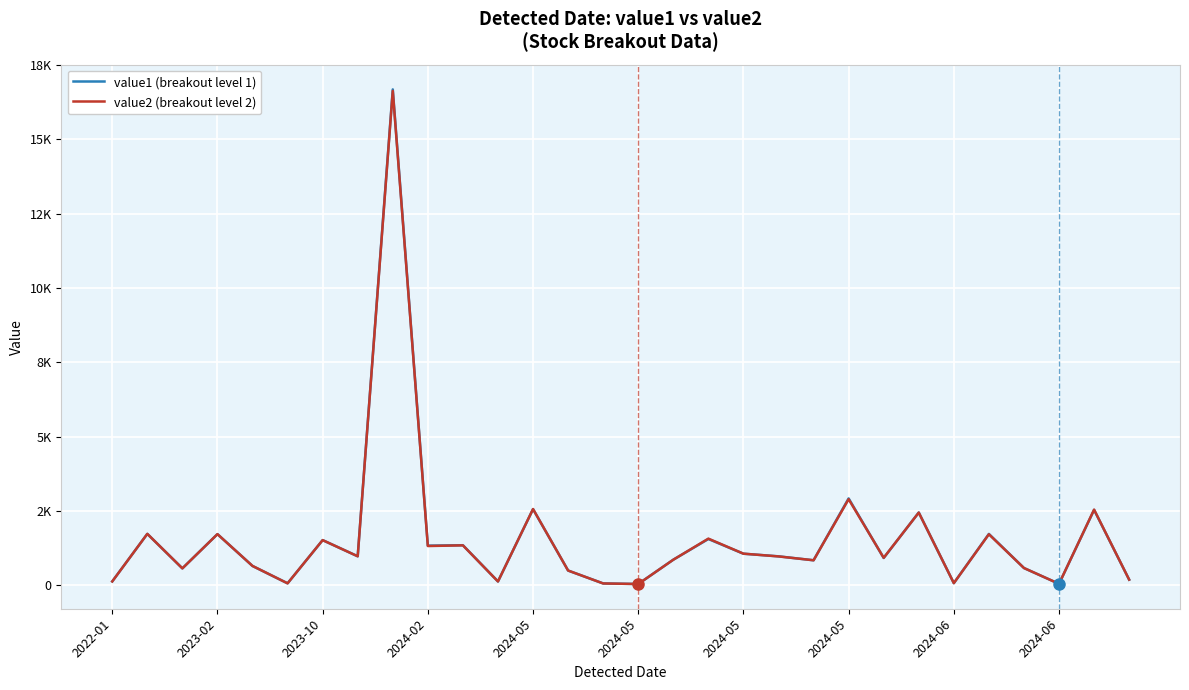

Does the chart display data point markers on the line(s)?

No